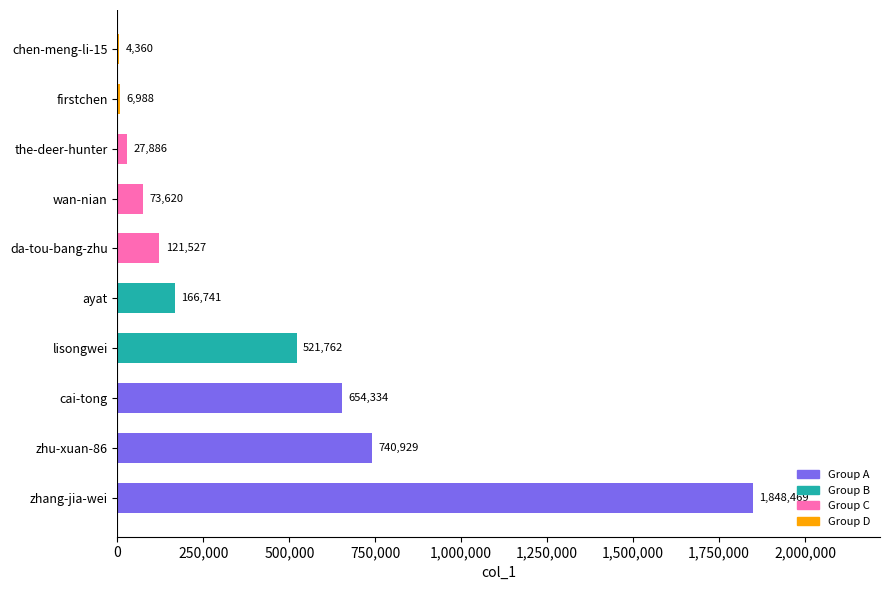

Reading bottom to top, transcribe all the data shown in this chart.

zhang-jia-wei=1848469	zhu-xuan-86=740929	cai-tong=654334	lisongwei=521762	ayat=166741	da-tou-bang-zhu=121527	wan-nian=73620	the-deer-hunter=27886	firstchen=6988	chen-meng-li-15=4360